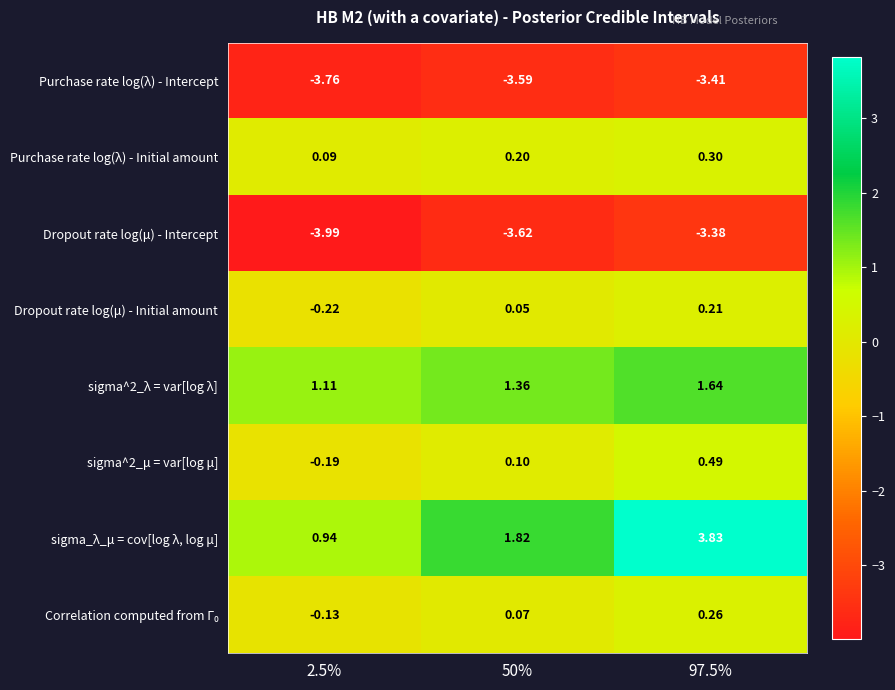

Is the value of sigma^2_μ = var[log μ] at 50% greater than the value of sigma^2_λ = var[log λ] at 50%?

No